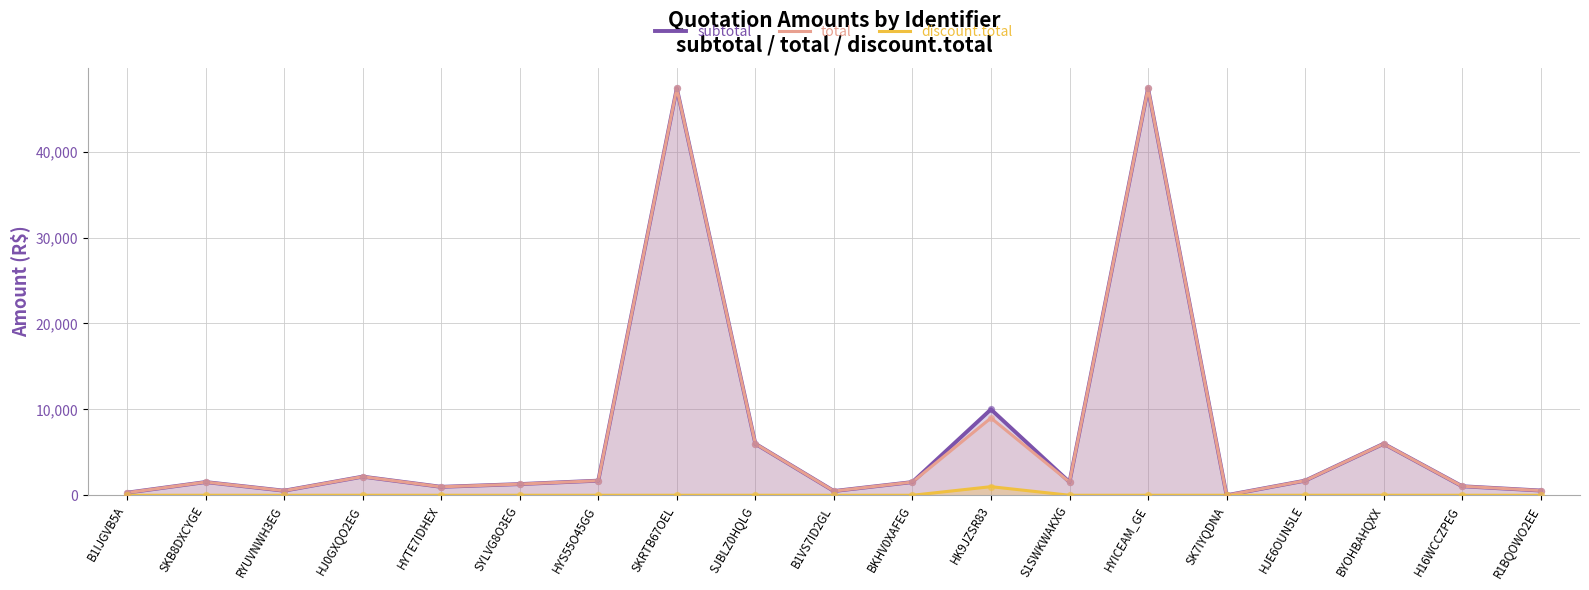

Is the value of total at HYICEAM_GE greater than the value of subtotal at SKB8DXCYGE?

Yes